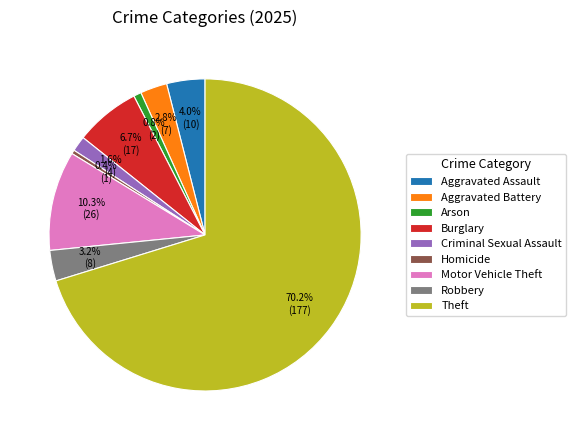

True or false: Theft accounts for 70% of the total.

True